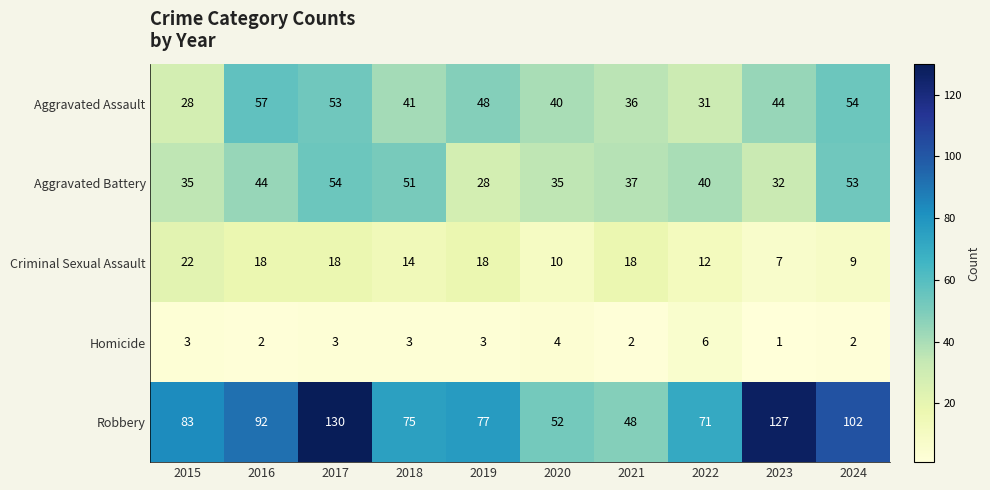

How many series are shown in this chart?

5